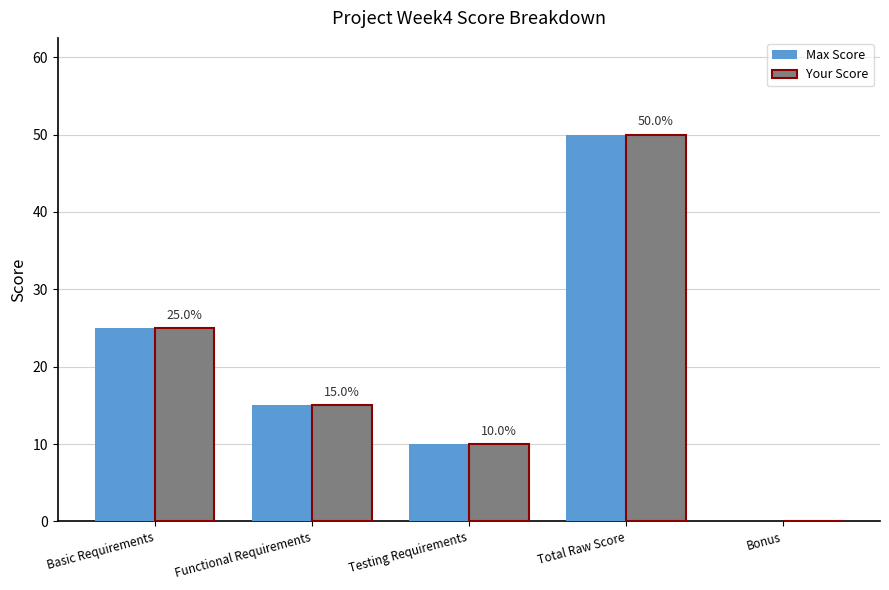

Where does the Max Score series first go above 15?

Basic Requirements